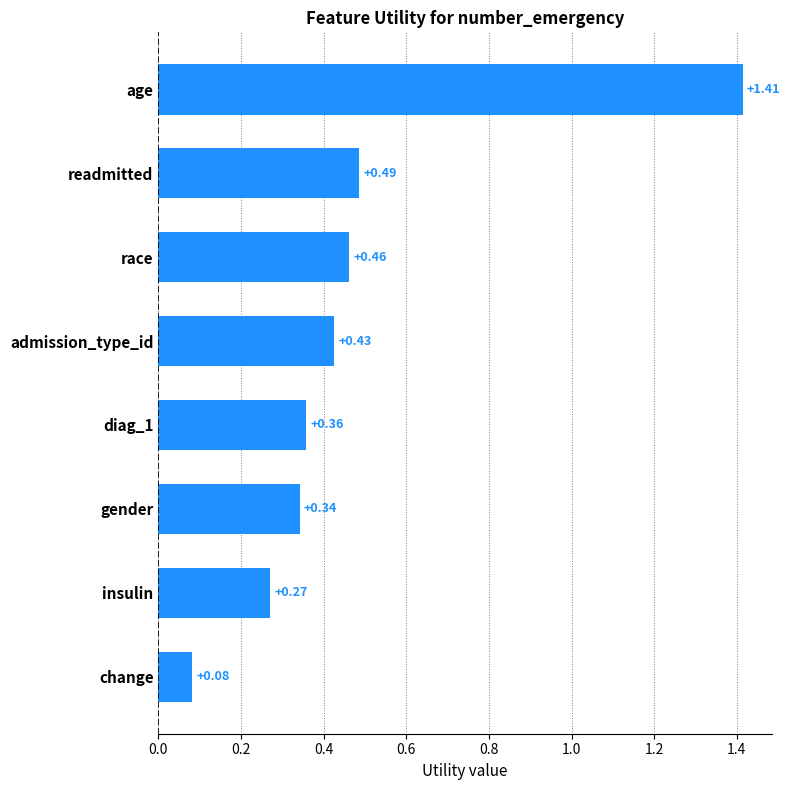

What is the sum of all values?

3.8